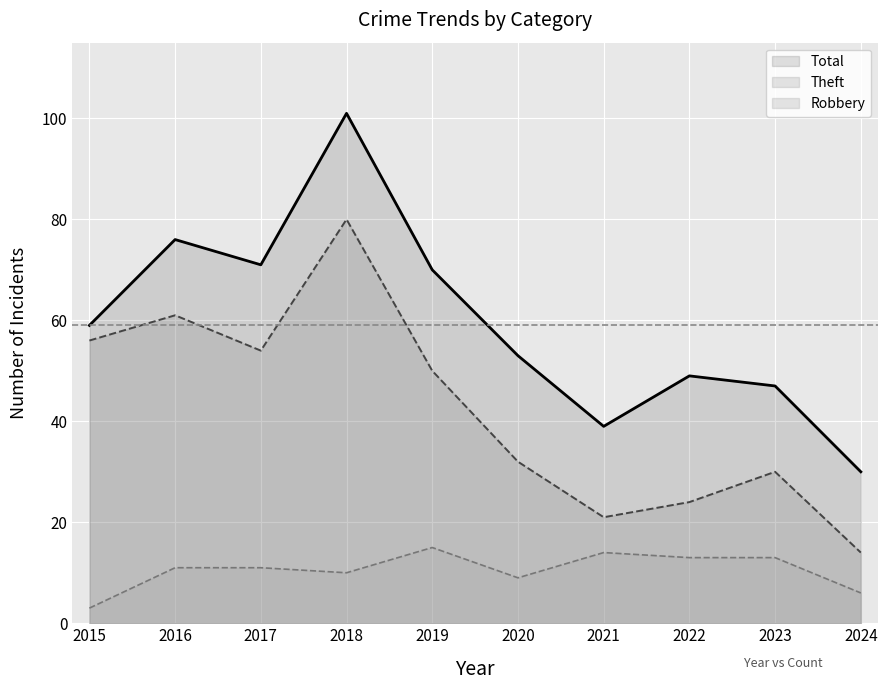

Reading left to right, what are all the values shown in this chart?

Robbery: 3	11	11	10	15	9	14	13	13	6
Theft: 56	61	54	80	50	32	21	24	30	14
Total: 59	76	71	101	70	53	39	49	47	30